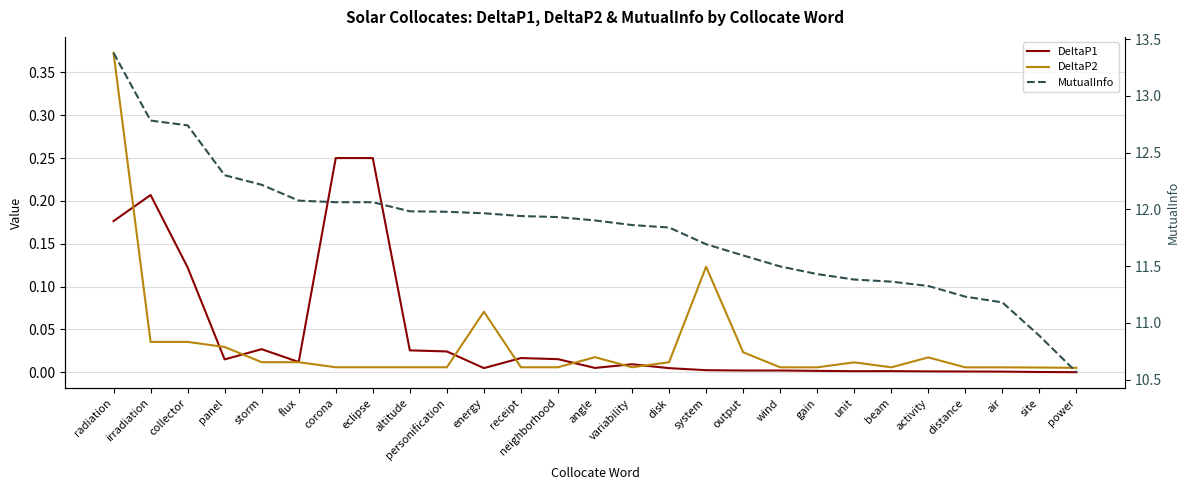

At which category is the sum across all series the highest?

radiation